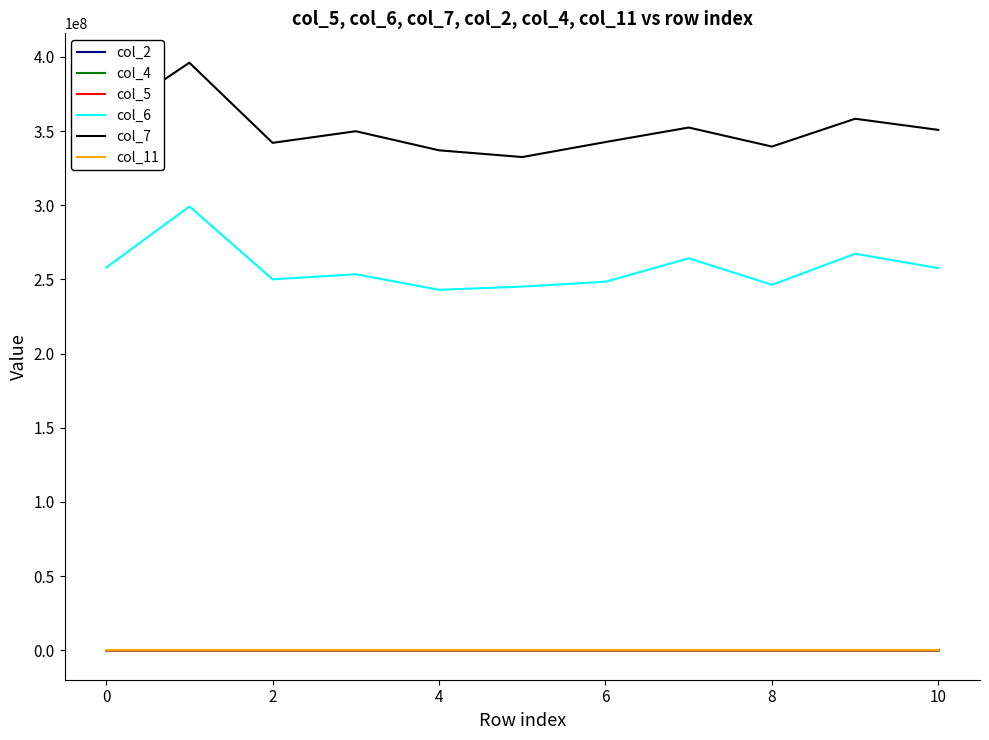

What is the difference between the maximum and minimum values in the col_7 series?

63586208.0